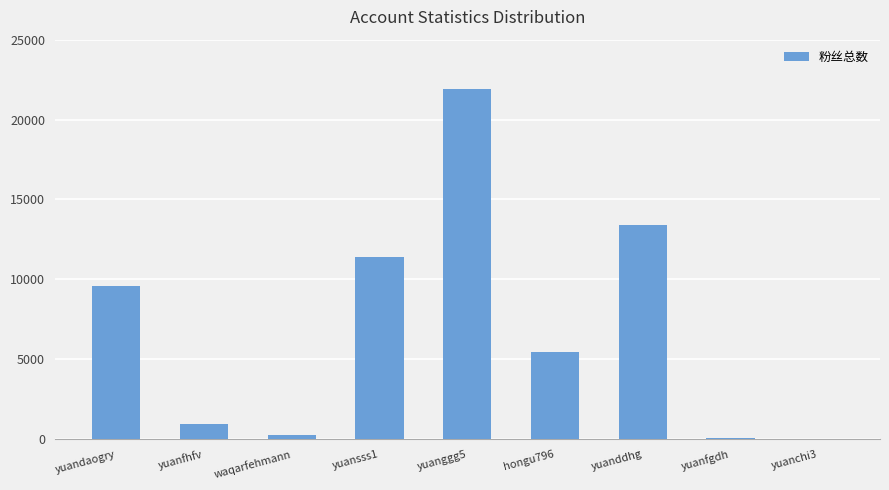

Between yuansss1 and hongu796, which is larger?

yuansss1